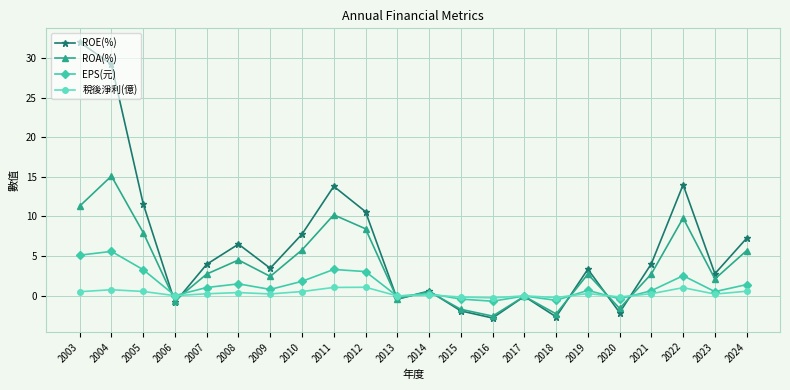

What is the value of the ROE(%) point at the 17th from the left?

3.3